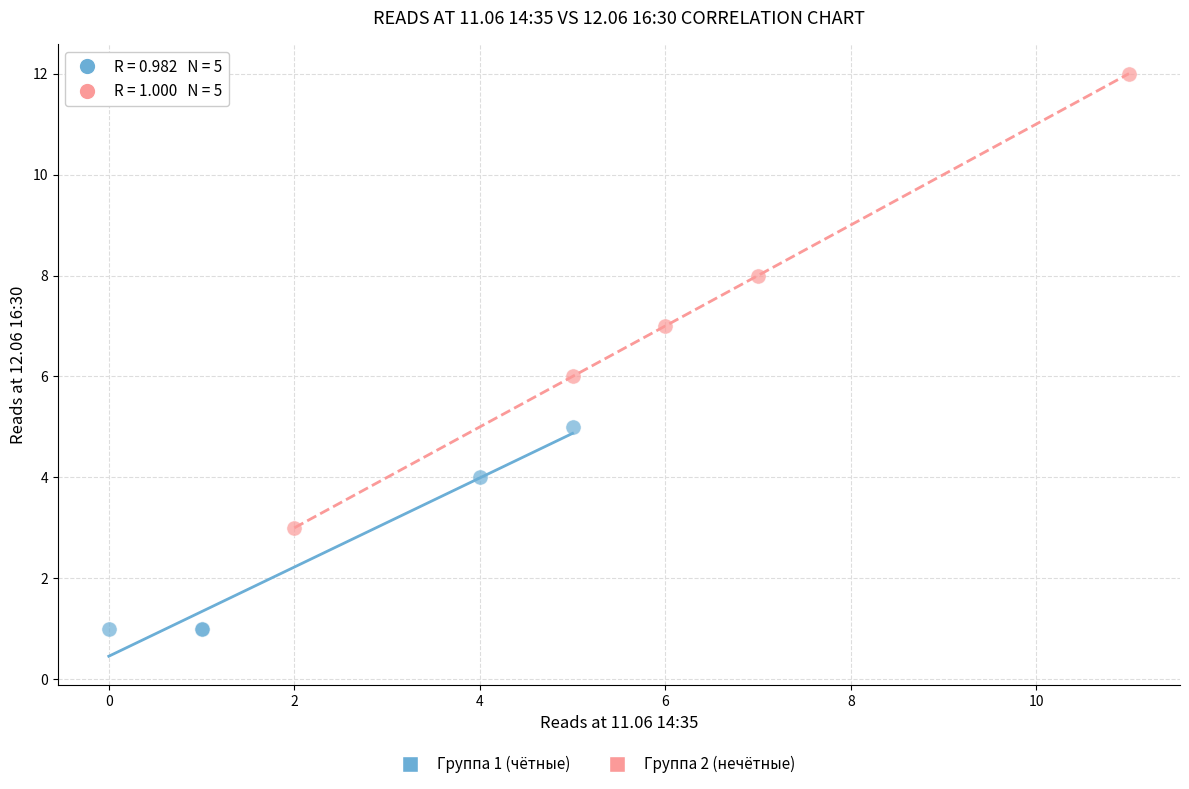

Which series has the widest spread of Y values?

Группа 2 (нечётные)